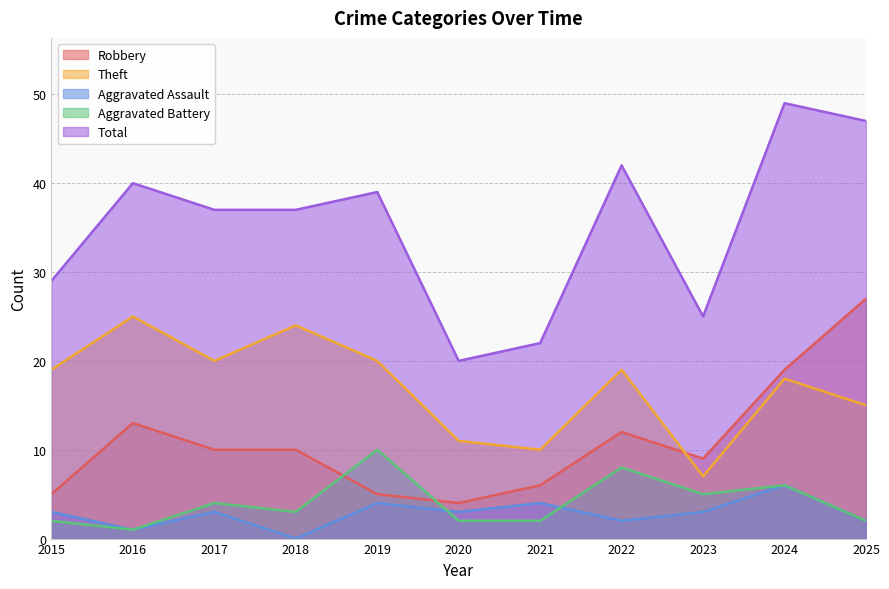

List the labels in order of Aggravated Battery value, smallest first.

2016, 2015, 2020, 2021, 2025, 2018, 2017, 2023, 2024, 2022, 2019